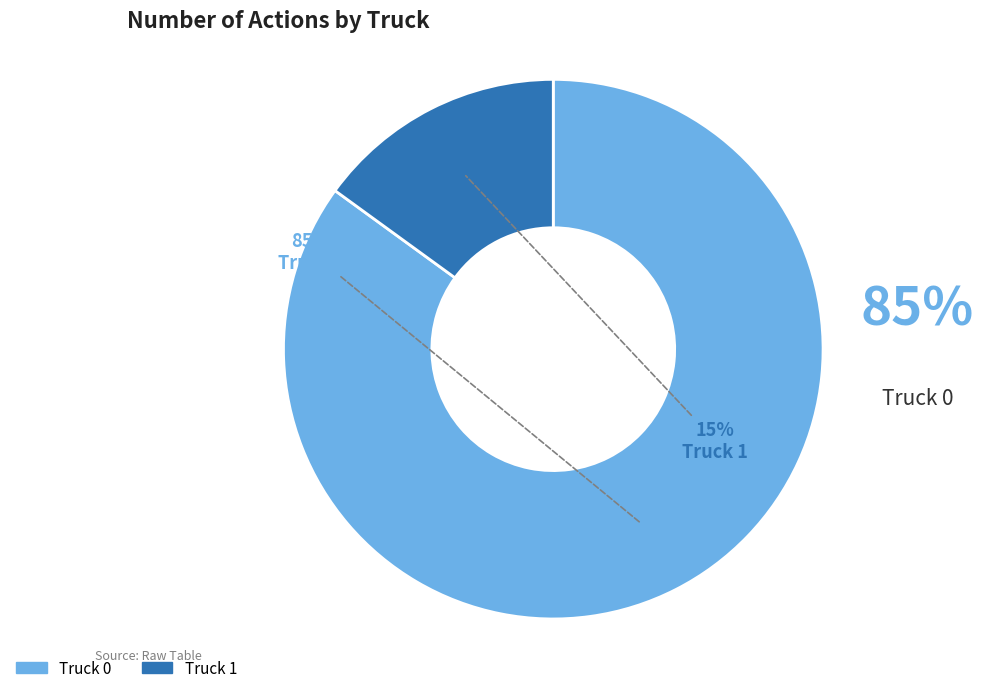

Is it true that Truck 0 is 85% of the pie?

True